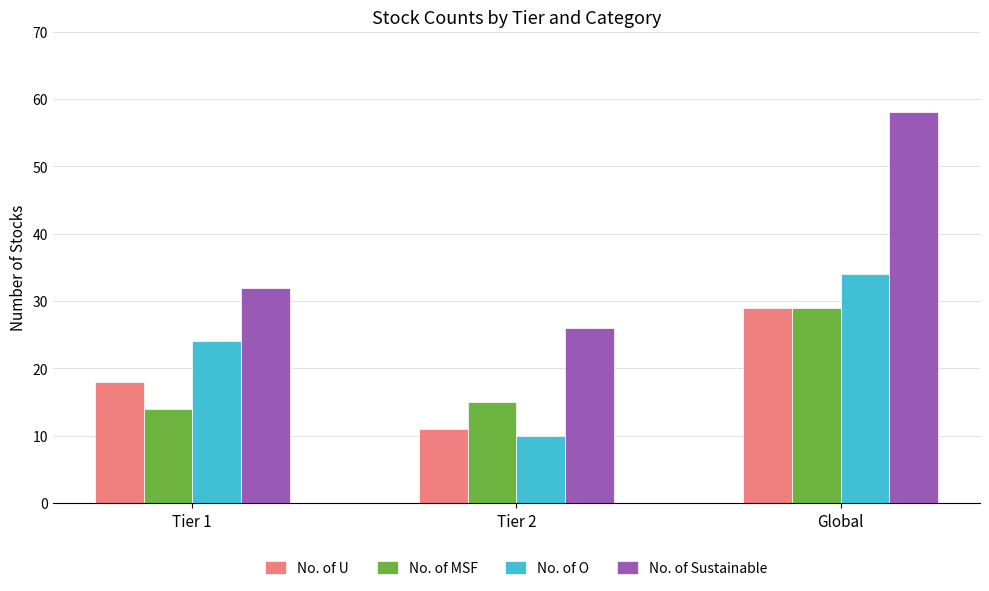

What is the label of the 3rd bar from the right?

Tier 1